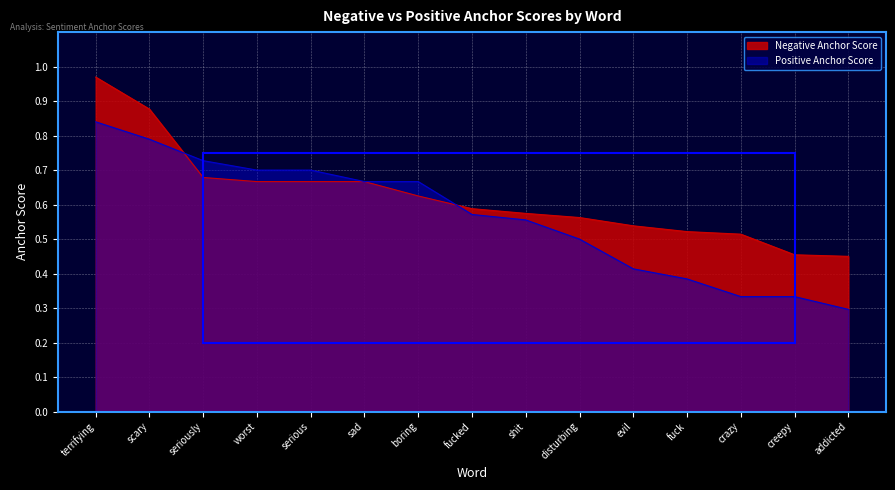

What is the average value of the Positive Anchor Score series?

0.6